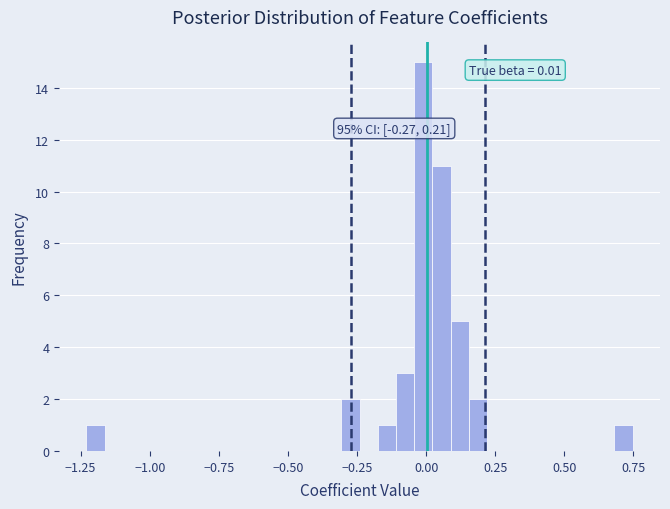

Read against the x-axis, roughly where is the centre of the tallest bar?

0.00